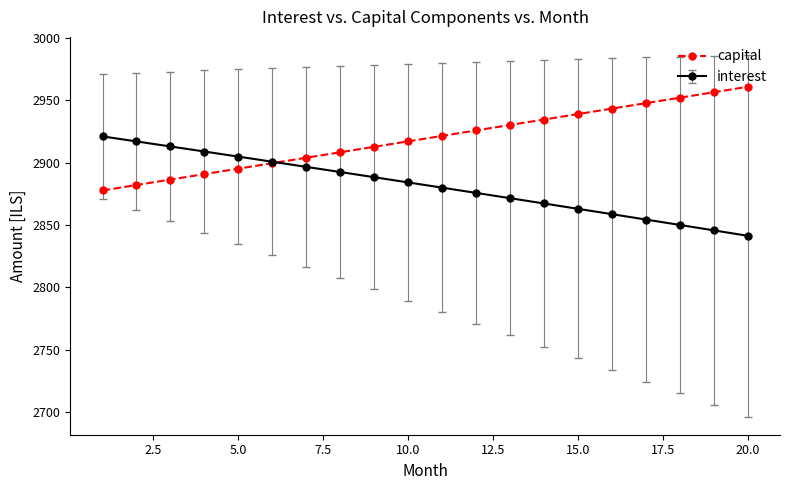

Count the number of categories in the chart.

20